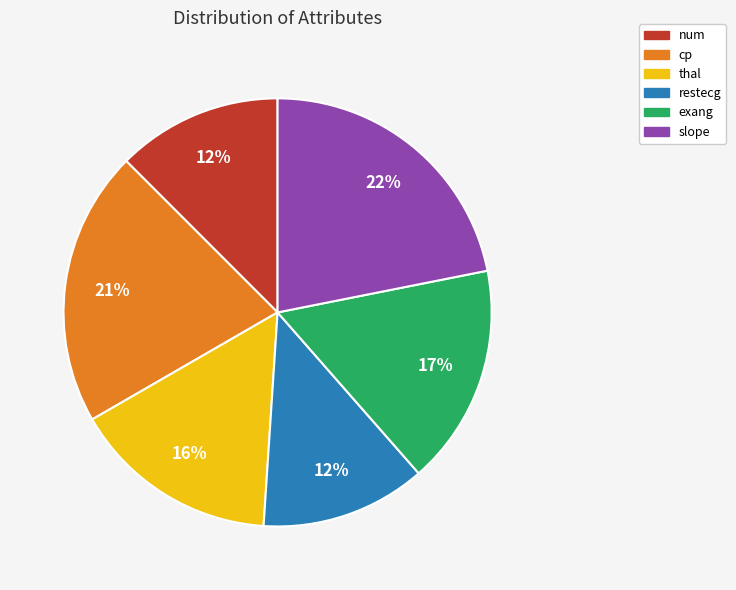

Does any single category account for the majority?

No